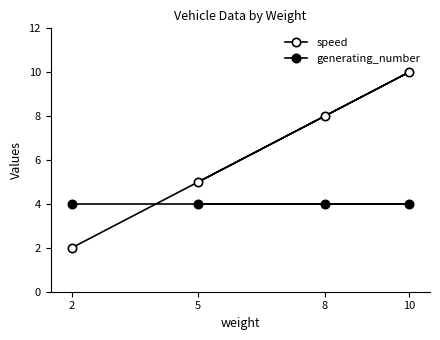

The value of speed at 5 is 11. True or false?

False